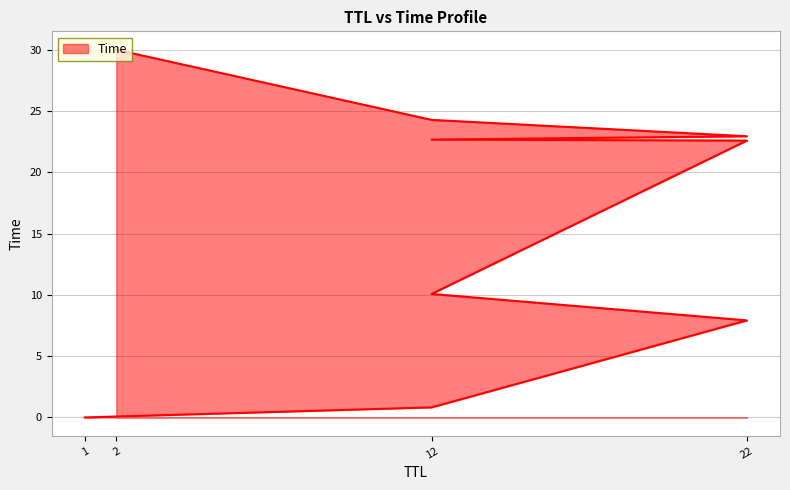

True or false: the data has more than 2 interior local peaks.

False